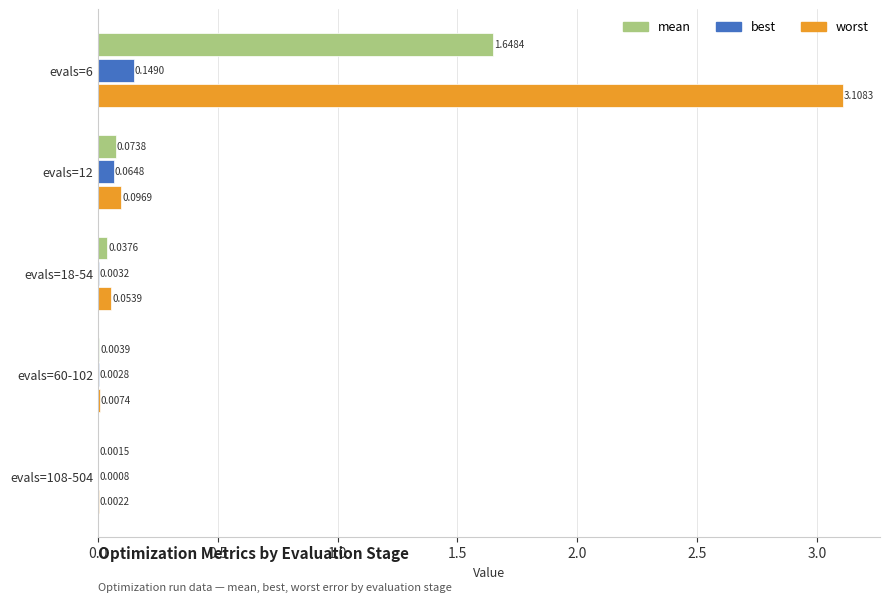

Which series changed the most between evals=12 and evals=108-504?

worst